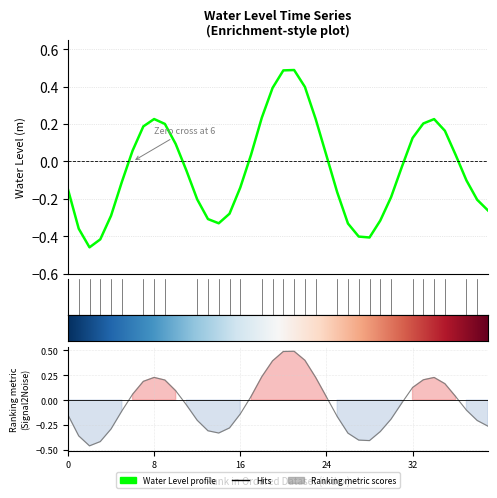

Does the chart have visible grid lines?

Yes